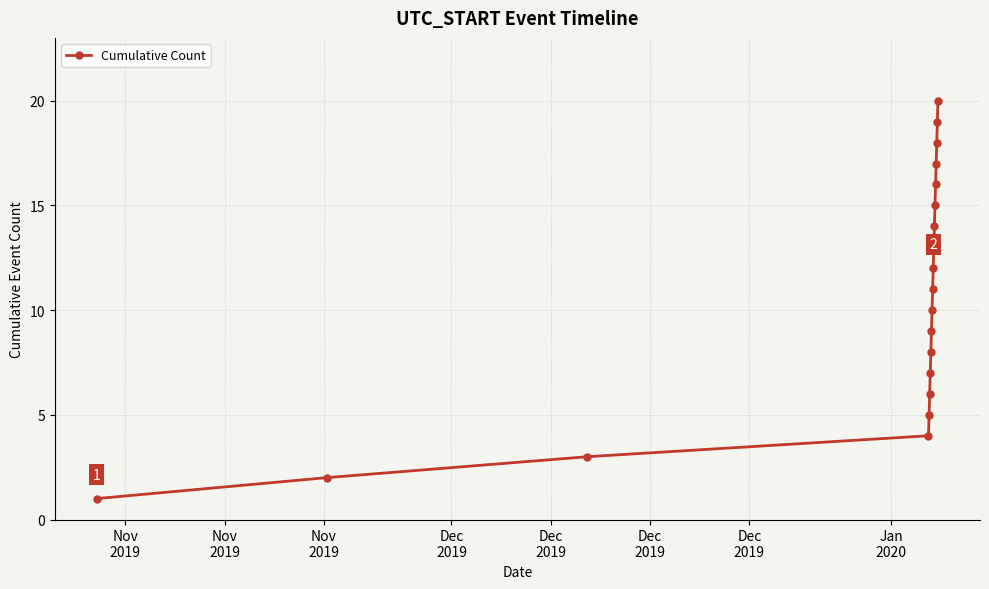

How many lines are shown in the chart?

1